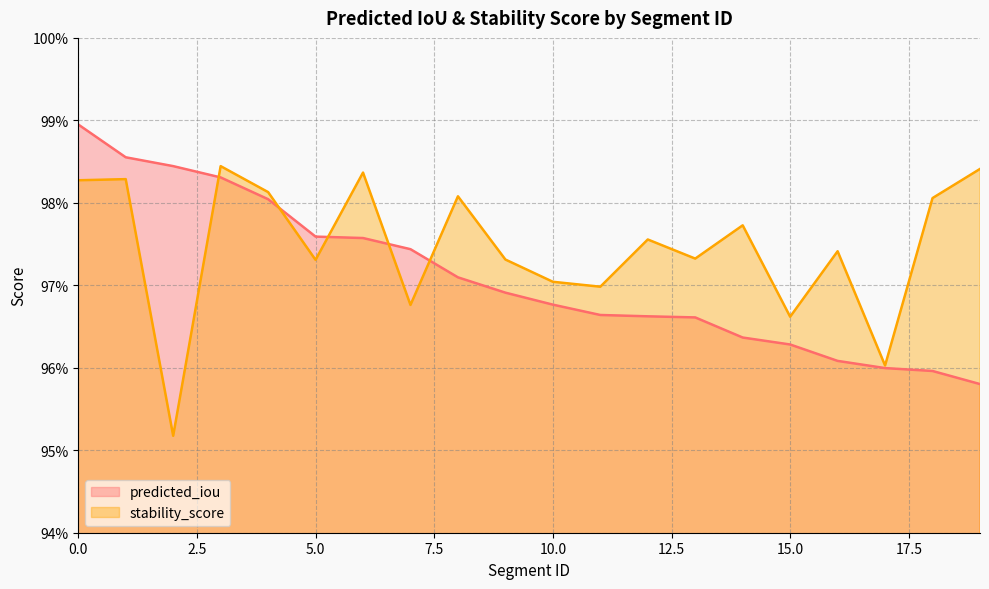

Is it true that stability_score equals 1.4 at 15?

False